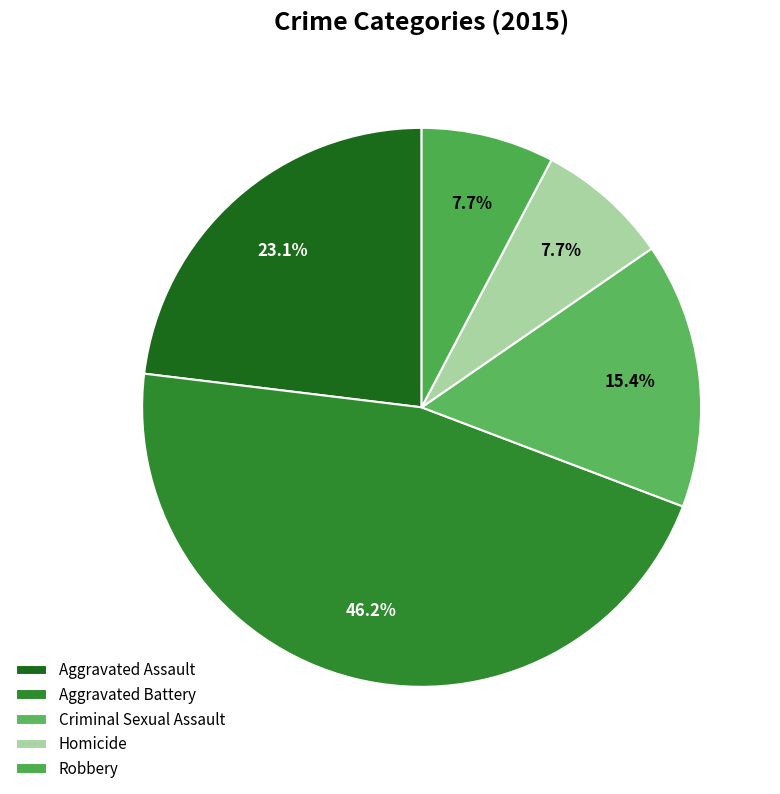

The Criminal Sexual Assault slice represents 15% of the pie. True or false?

True